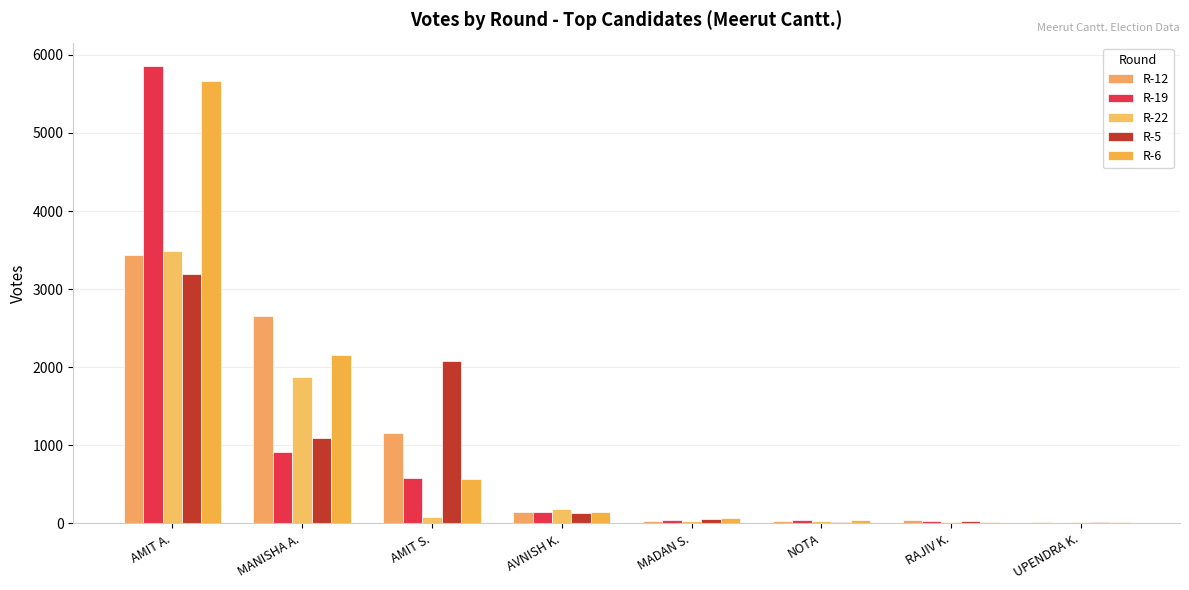

List the labels in order of R-19 value, smallest first.

UPENDRA K., RAJIV K., NOTA, MADAN S., AVNISH K., AMIT S., MANISHA A., AMIT A.